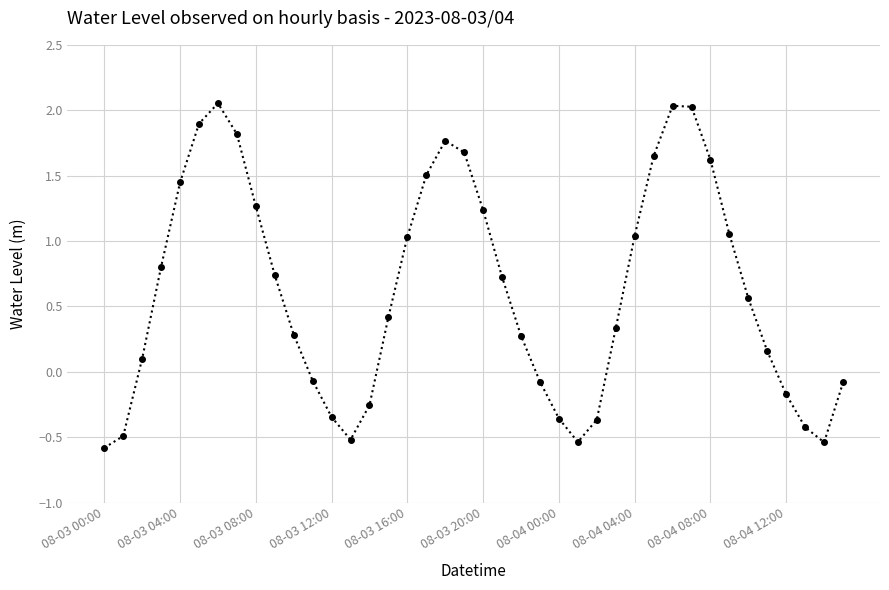

What is the minimum value shown in the chart?

-0.6